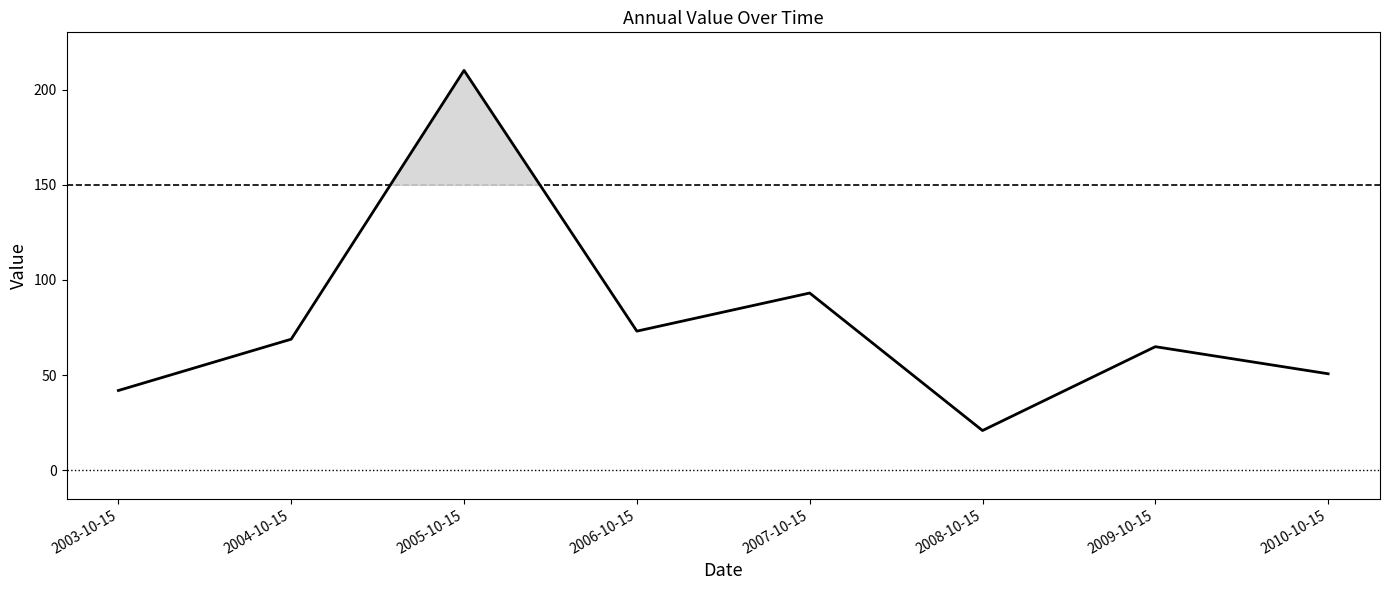

Where is the first local maximum?

2005-10-15